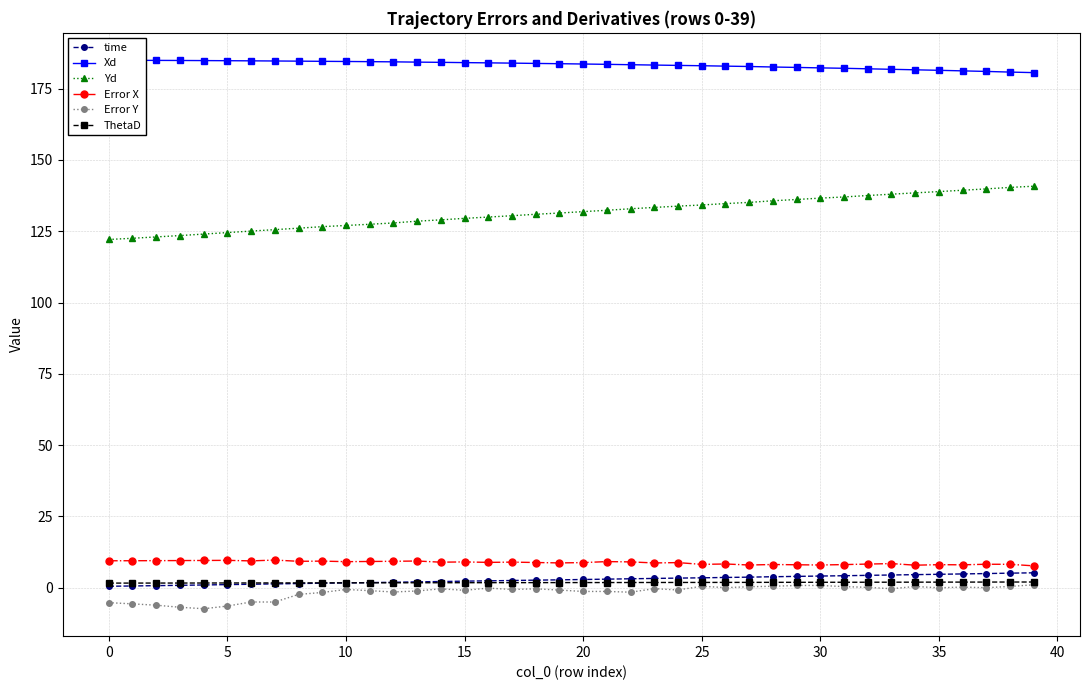

Is it true that ThetaD equals 0.8 at 33?

False